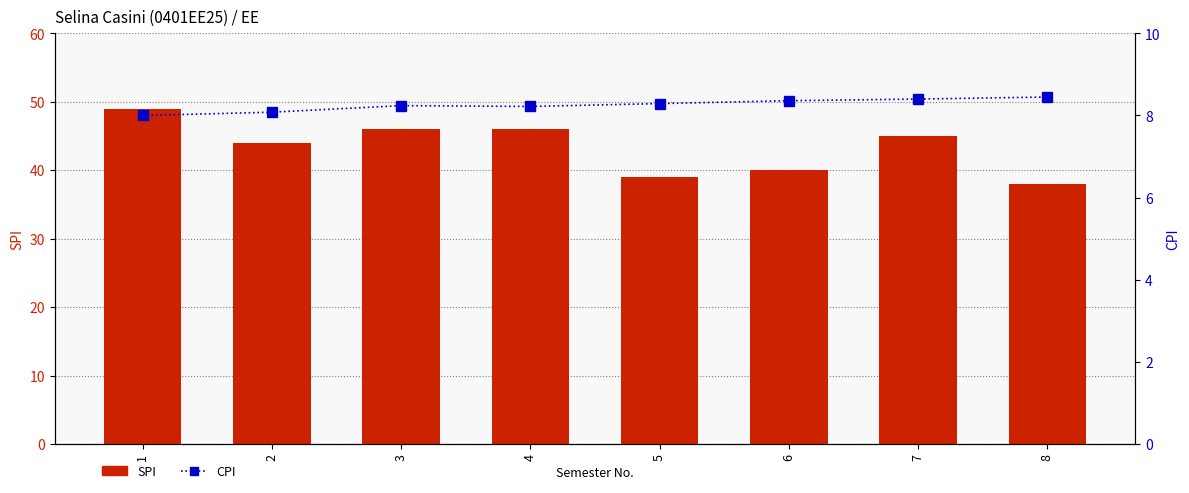

True or false: SPI has a value of 79.5 at 1.

False